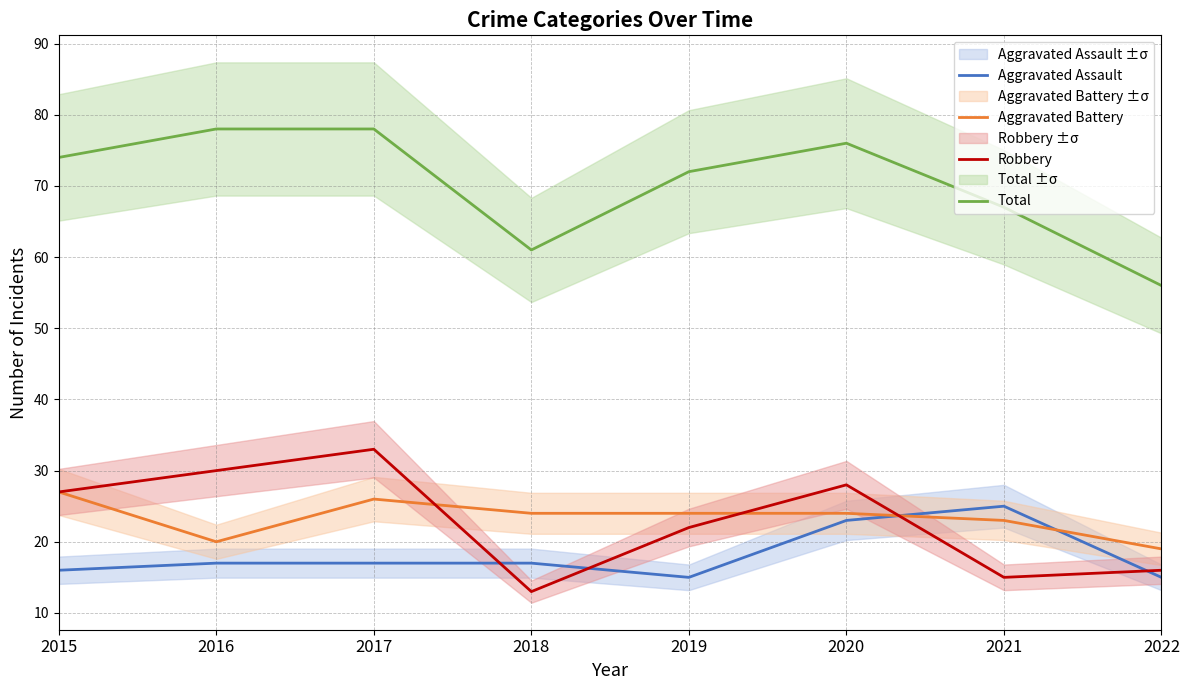

What is the greatest value displayed?

78